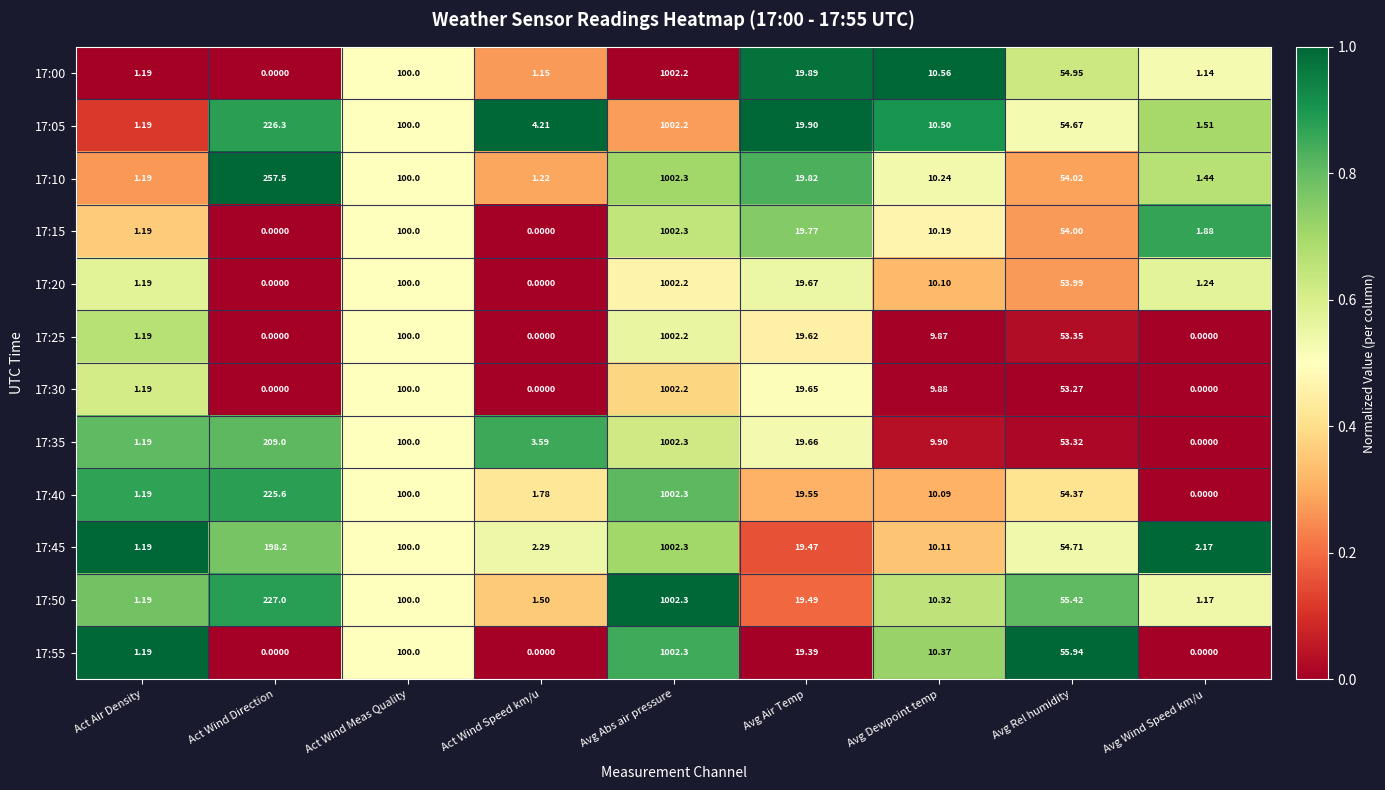

What is the difference between the highest and lowest values at Act Wind Speed km/u?

4.2